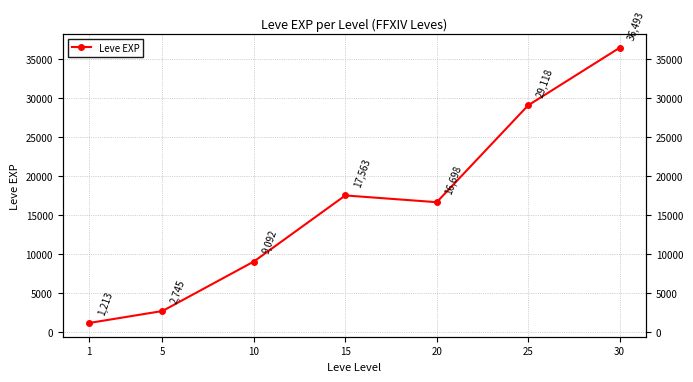

List the labels in order of value, largest first.

30, 25, 15, 20, 10, 5, 1